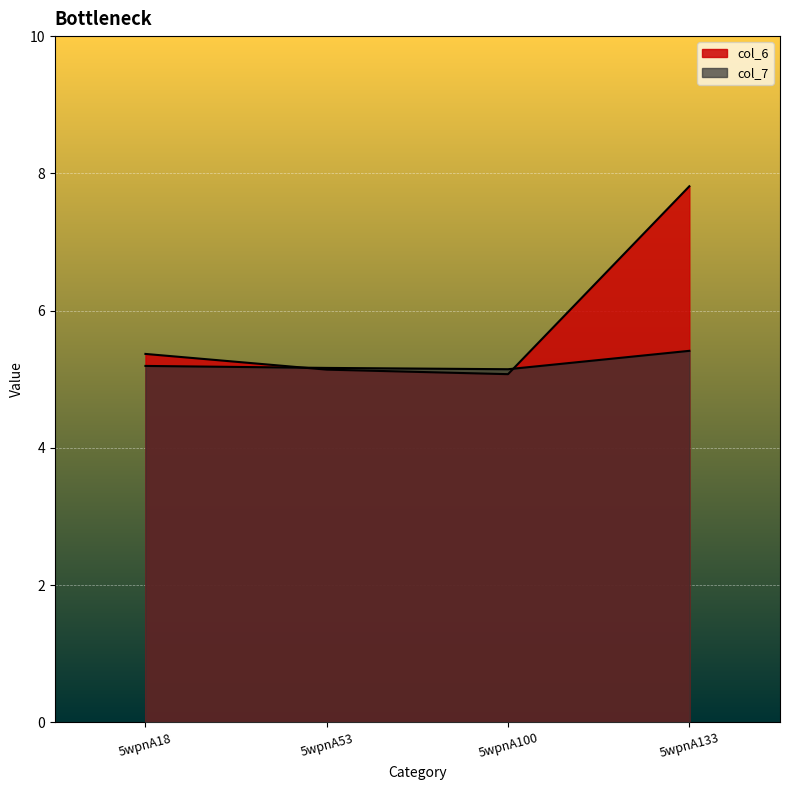

How many lines are shown in the chart?

2